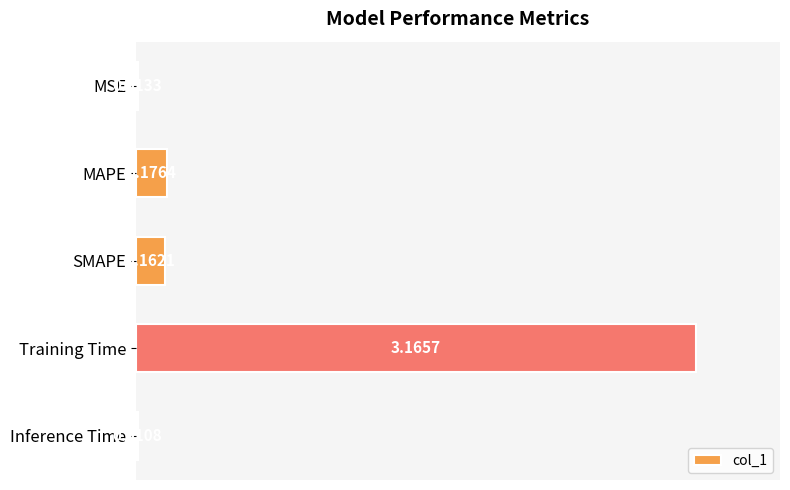

Between MSE and Inference Time, which is larger?

MSE